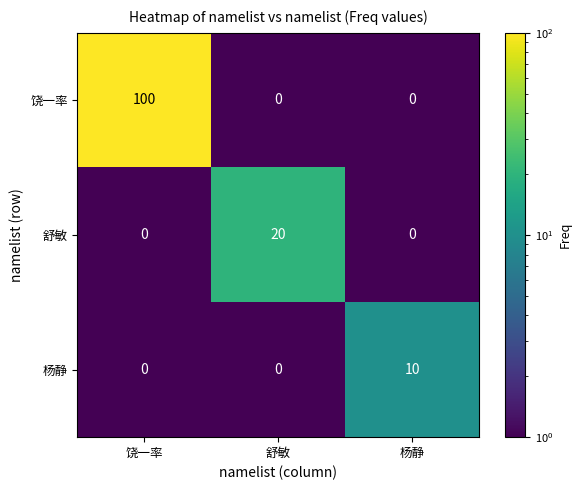

How many categories are shown in the chart?

3